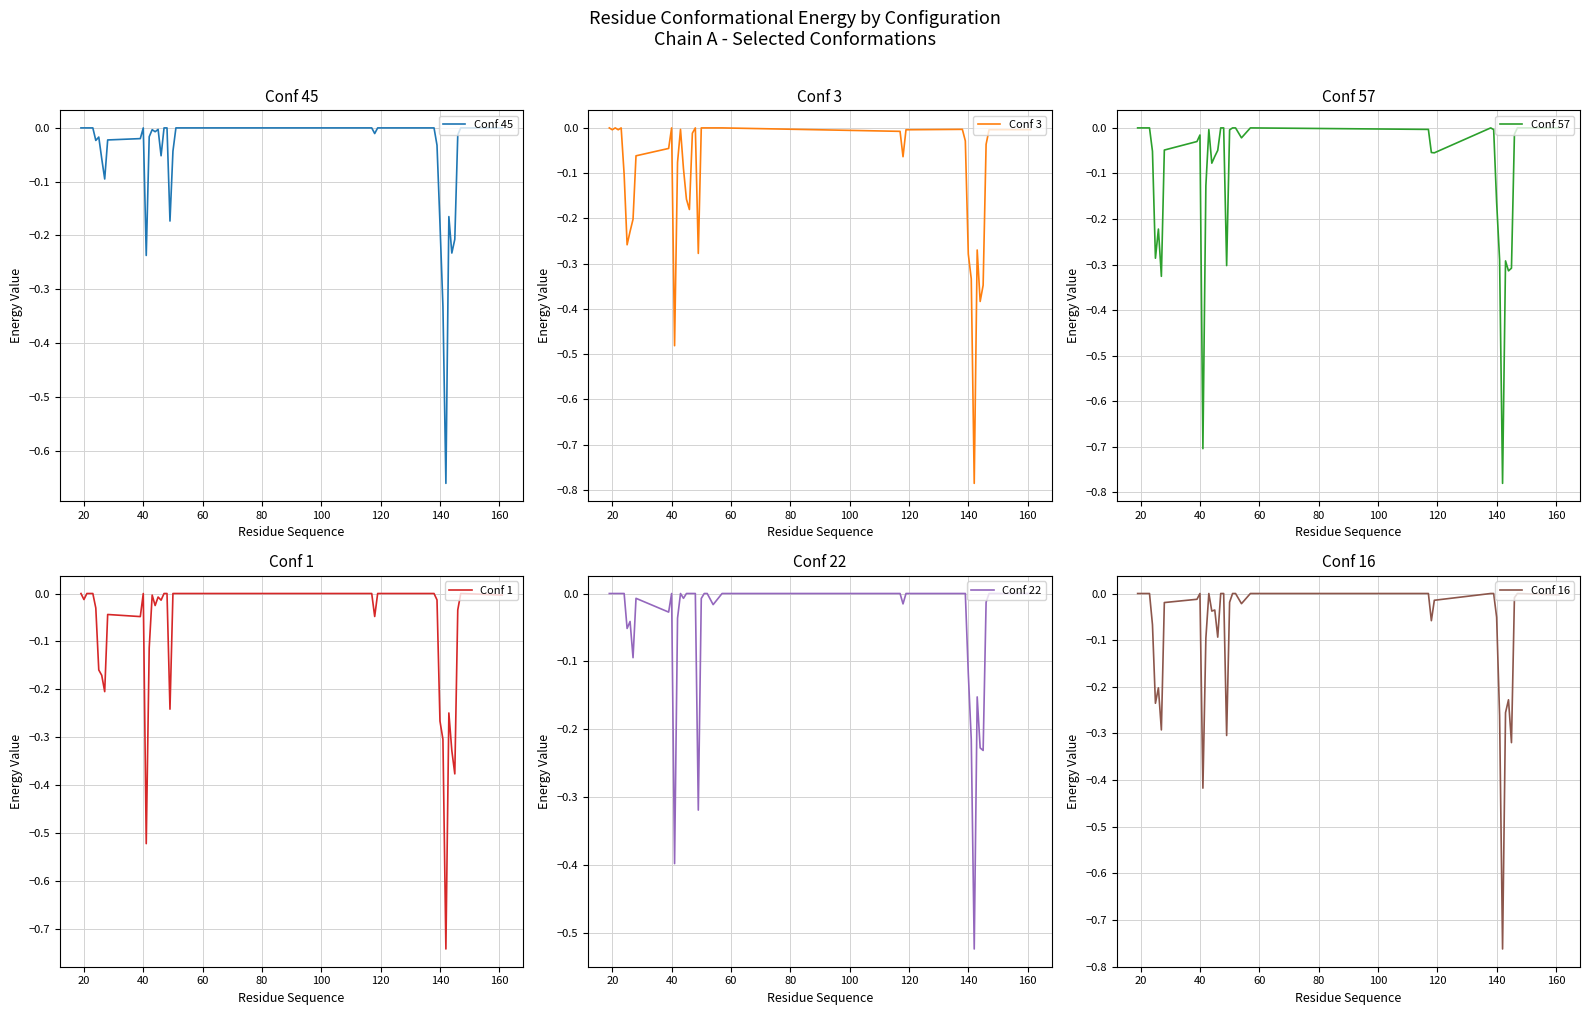

What is the difference between the maximum and minimum values in the Conf 45 series?

0.7